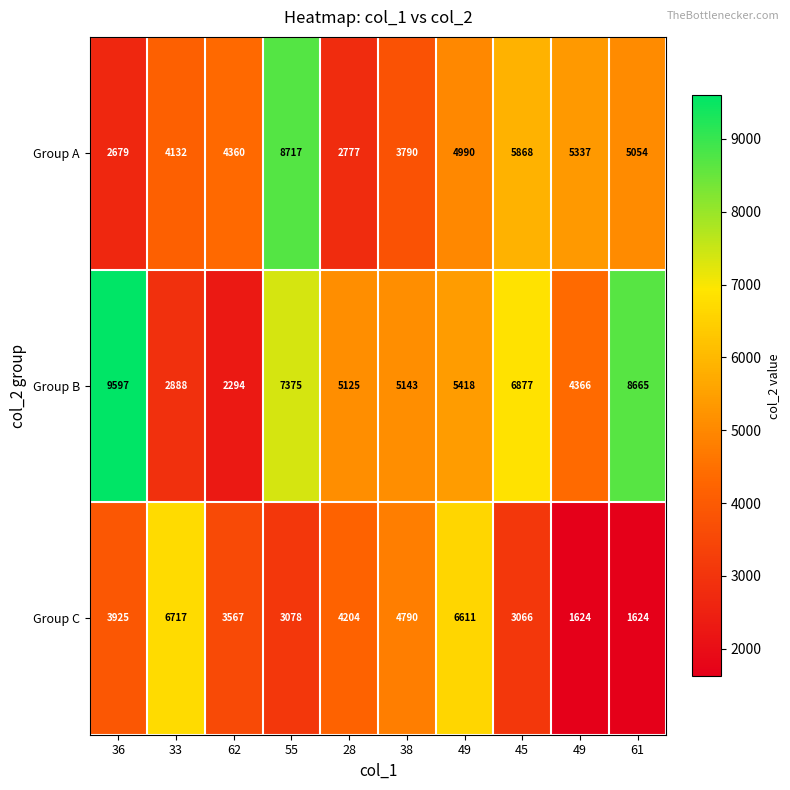

What is the difference between the highest and lowest values at 36?

6918